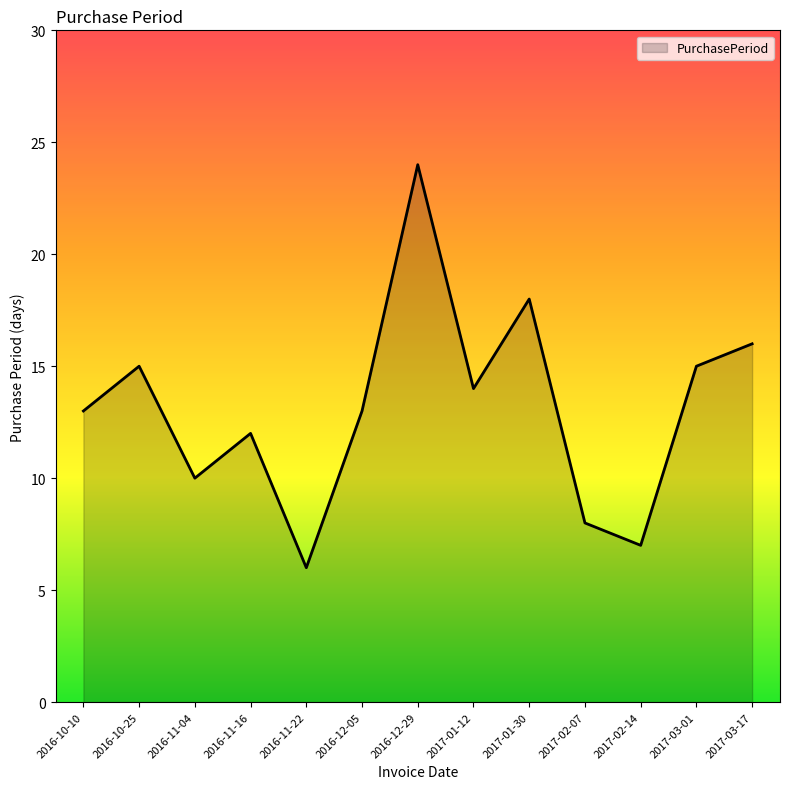

What is the greatest value displayed?

24